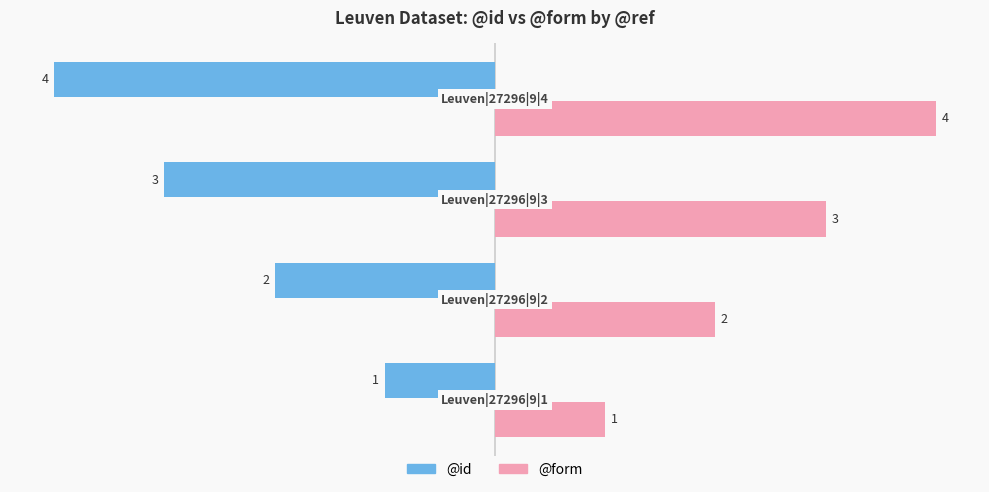

What is the highest value of the @form series?

4